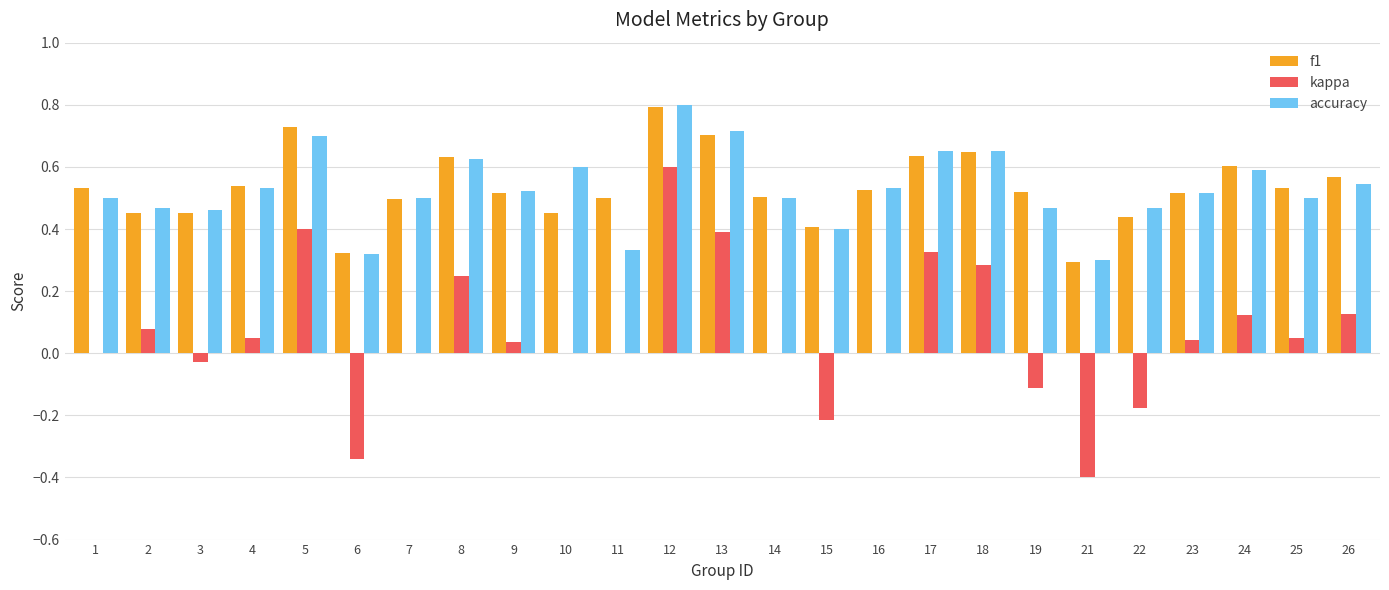

Which label corresponds to the largest value in the chart?

12